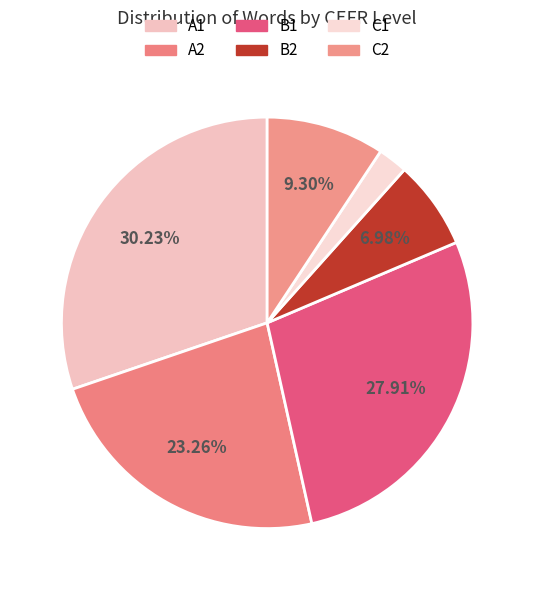

Is there a majority slice in this chart?

No